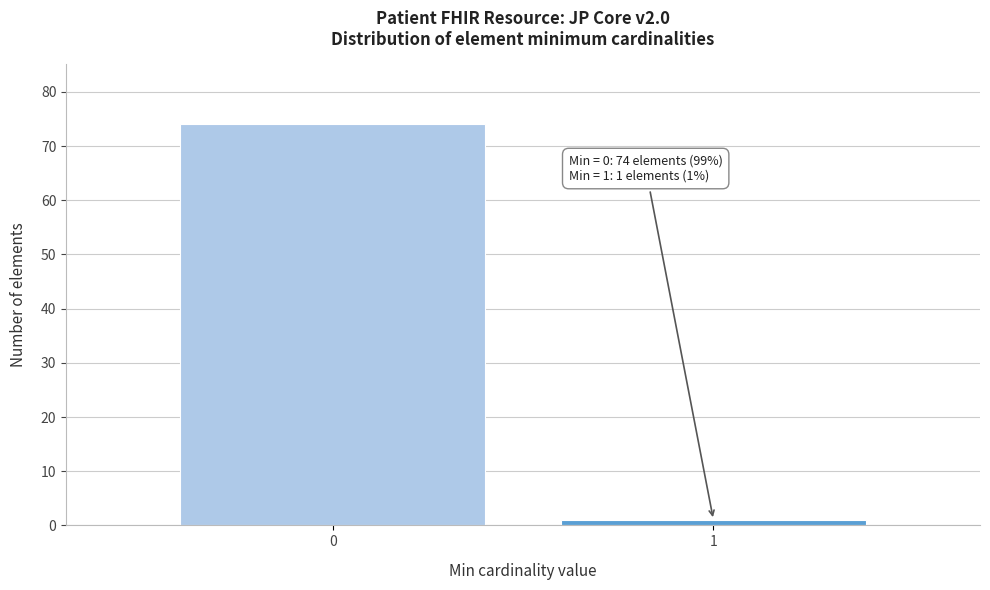

Reading right to left, list all the values displayed in this chart.

1=1	0=74